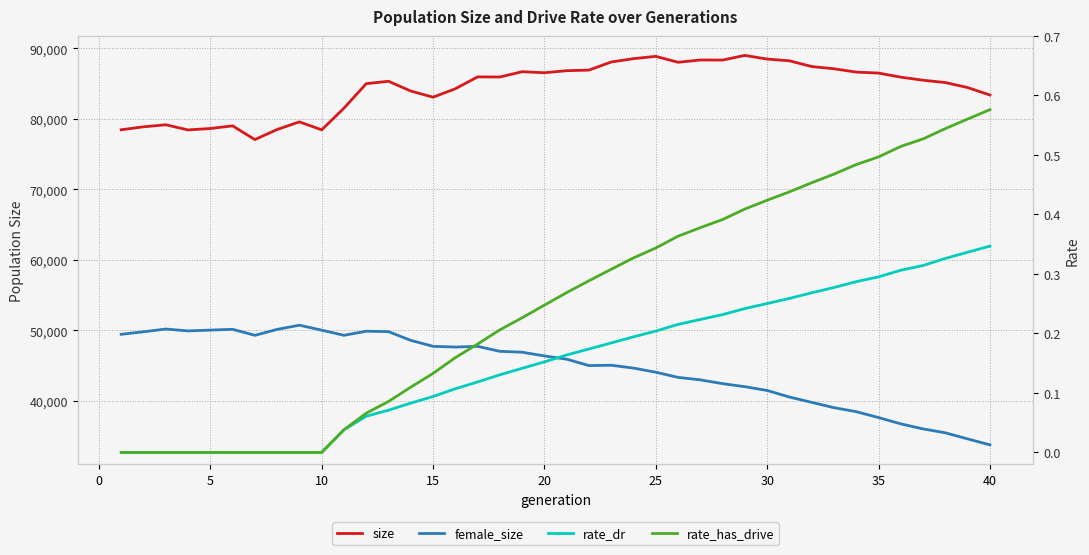

Between 20 and 35, which series saw the biggest shift?

female_size